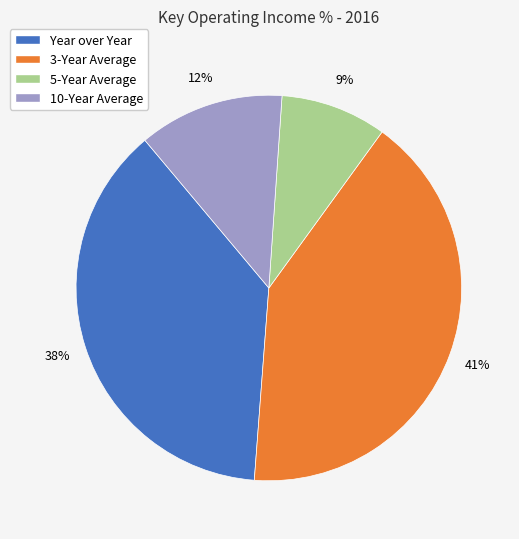

Which has a higher value, 10-Year Average or Year over Year?

Year over Year